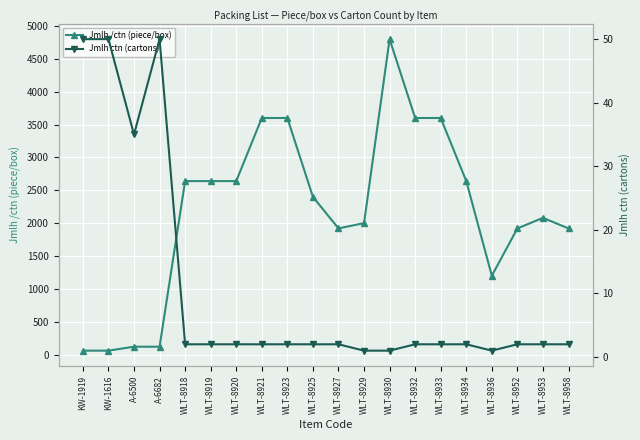

At which category does Jmlh ctn (cartons) reach its first local peak?

A-6682